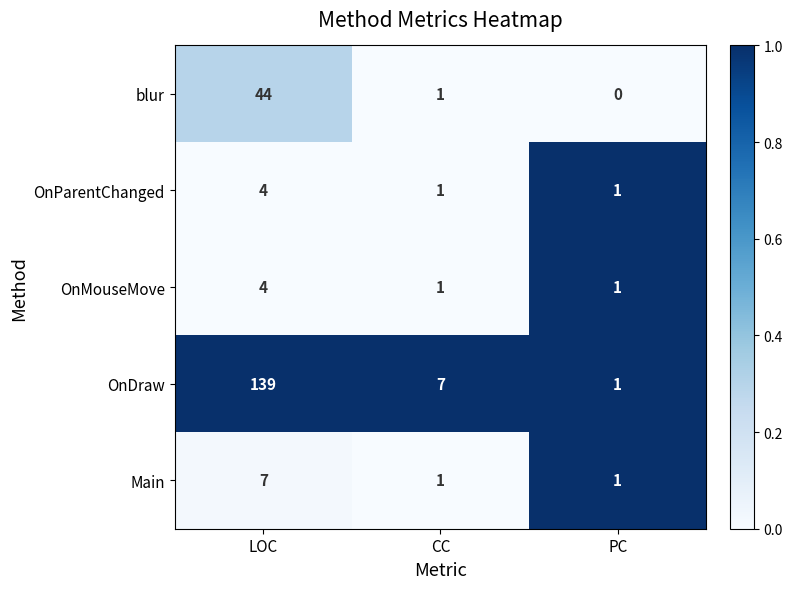

Reading left to right, what are all the values shown in this chart?

blur: 44	1	0
OnParentChanged: 4	1	1
OnMouseMove: 4	1	1
OnDraw: 139	7	1
Main: 7	1	1